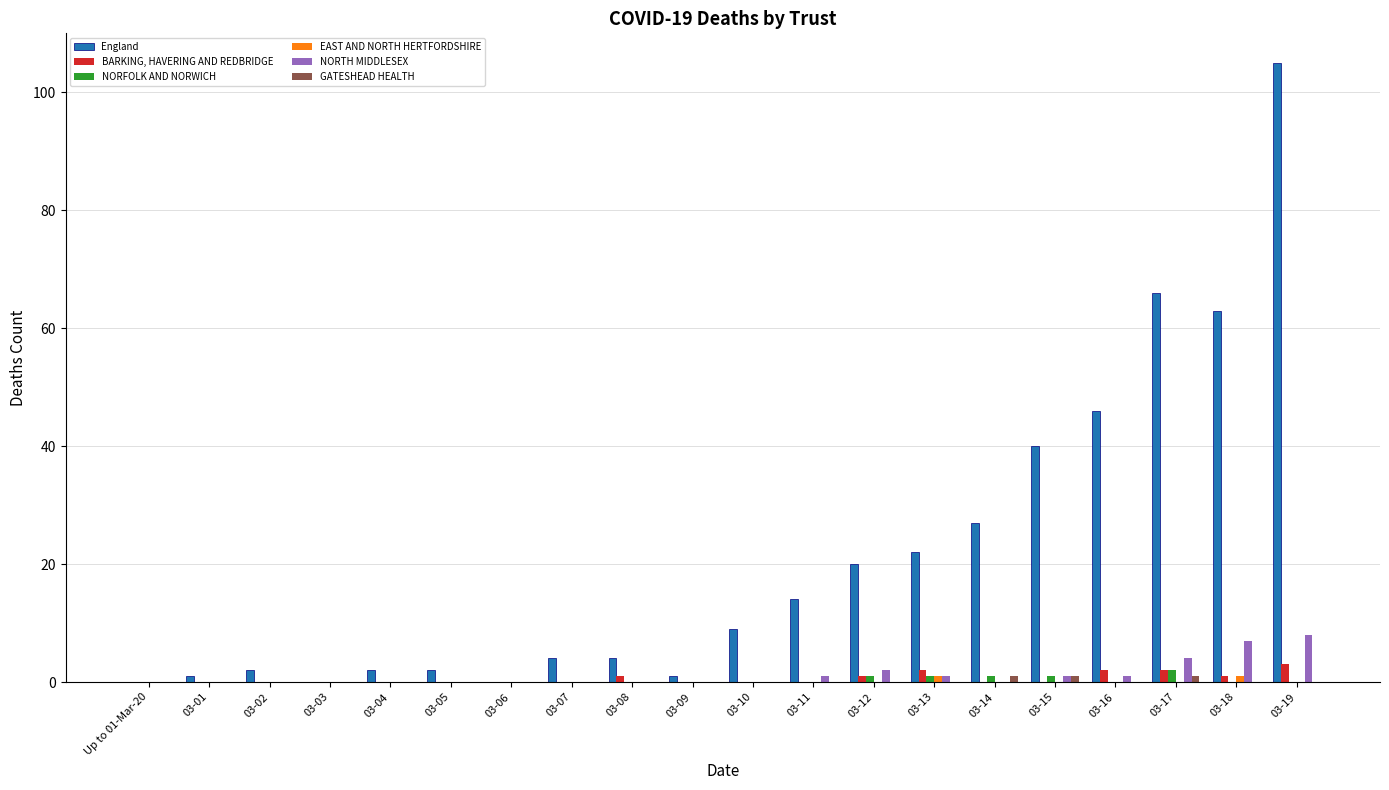

What is the sum of all NORFOLK AND NORWICH values?

6